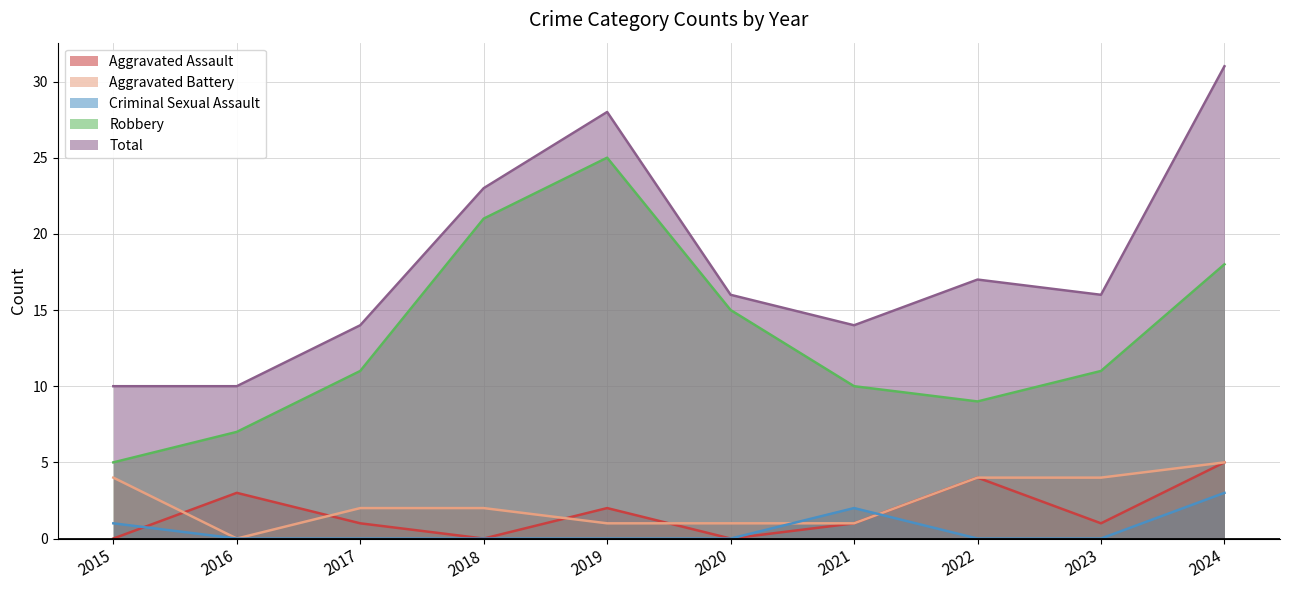

At which category is the sum across all series the highest?

2024